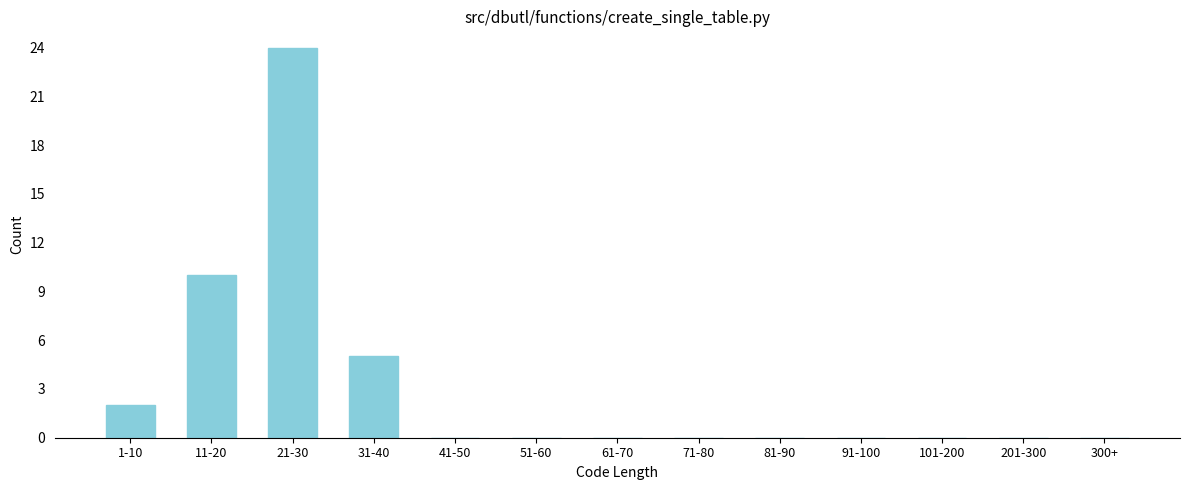

Reading left to right, extract all data points from this chart.

1-10=2	11-20=10	21-30=24	31-40=5	41-50=0	51-60=0	61-70=0	71-80=0	81-90=0	91-100=0	101-200=0	201-300=0	300+=0